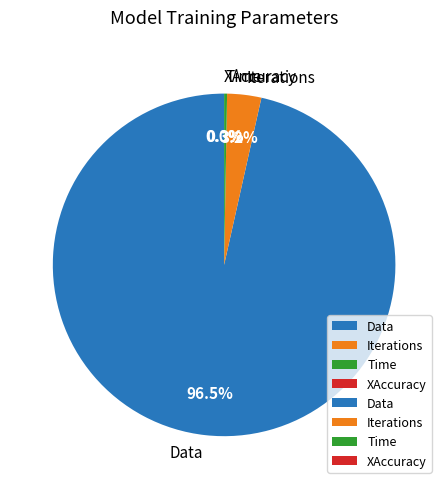

What is the largest slice in the pie chart?

Data